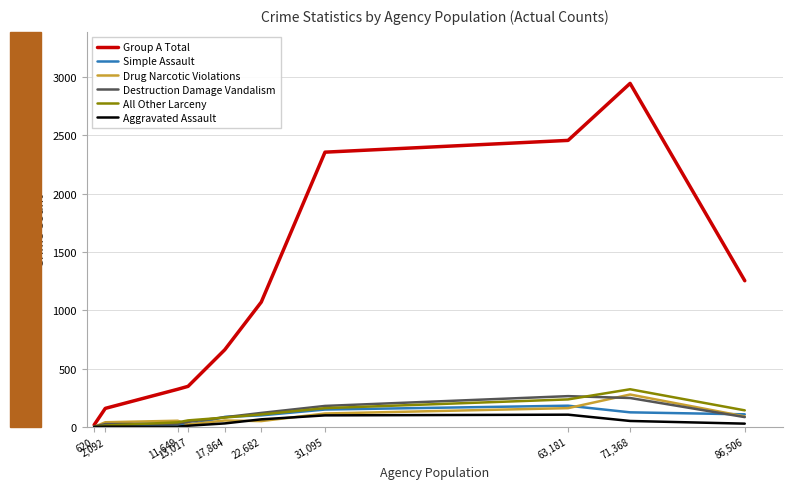

Which series has the largest range (max minus min)?

Group A Total